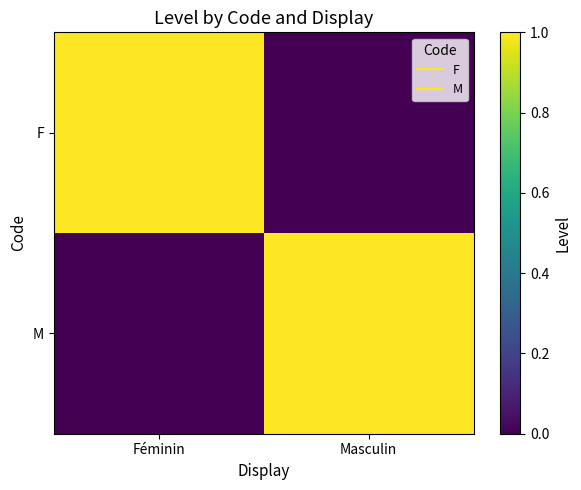

Reading left to right, what are all the values shown in this chart?

F: Féminin=1	Masculin=0
M: Féminin=0	Masculin=1